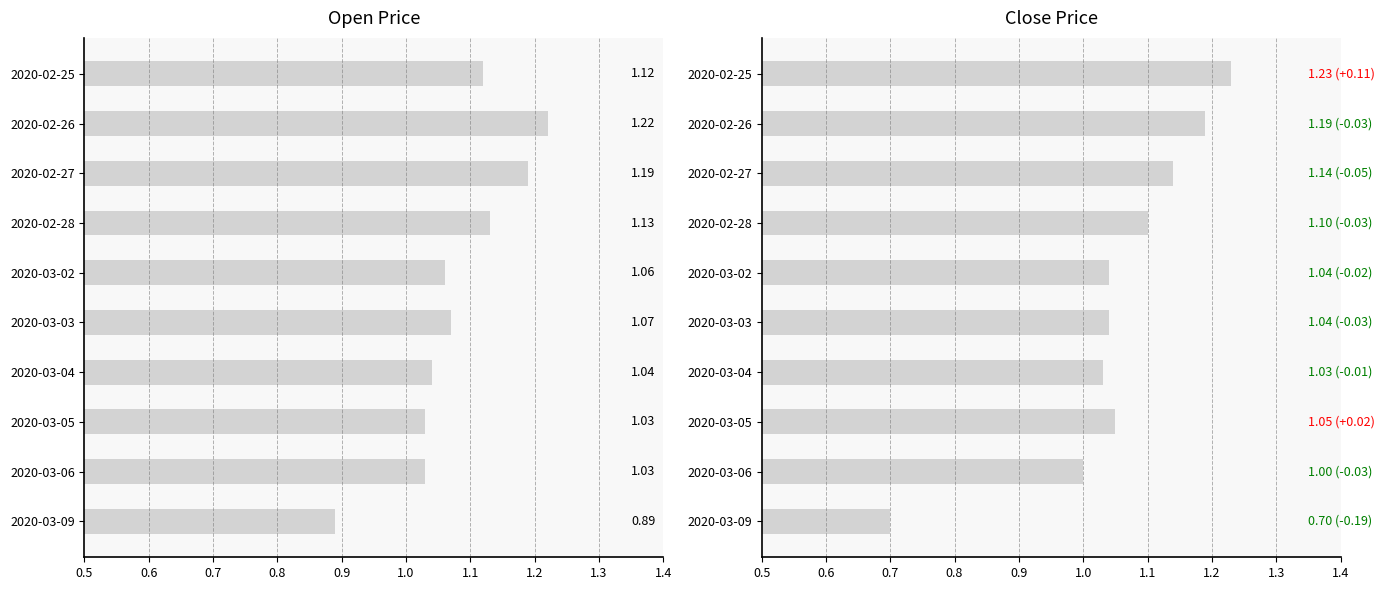

Reading left to right, extract all data points from this chart.

open: 1.1	1.2	1.2	1.1	1.1	1.1	1.0	1.0	1.0	0.9
close: 1.2	1.2	1.1	1.1	1.0	1.0	1.0	1.1	1.0	0.7